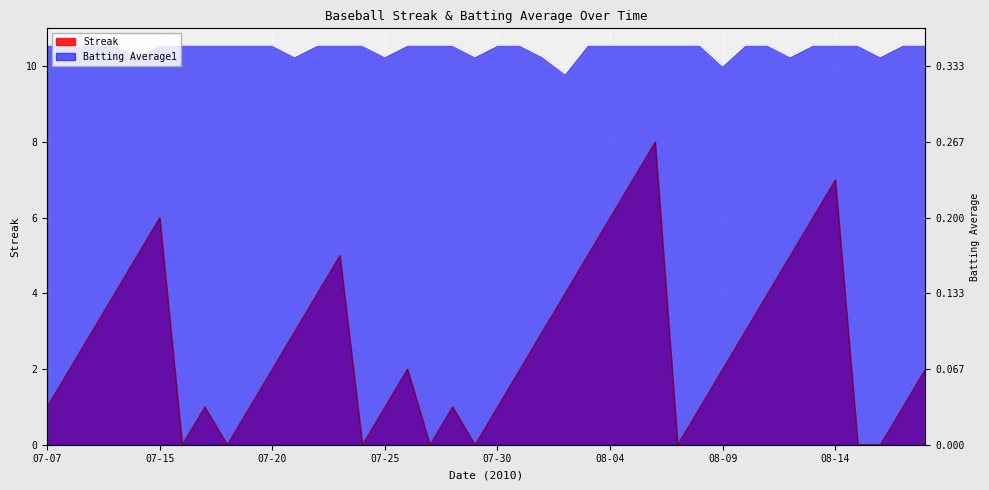

Is it true that Batting Average1 equals 10.6 at 07-23?

True